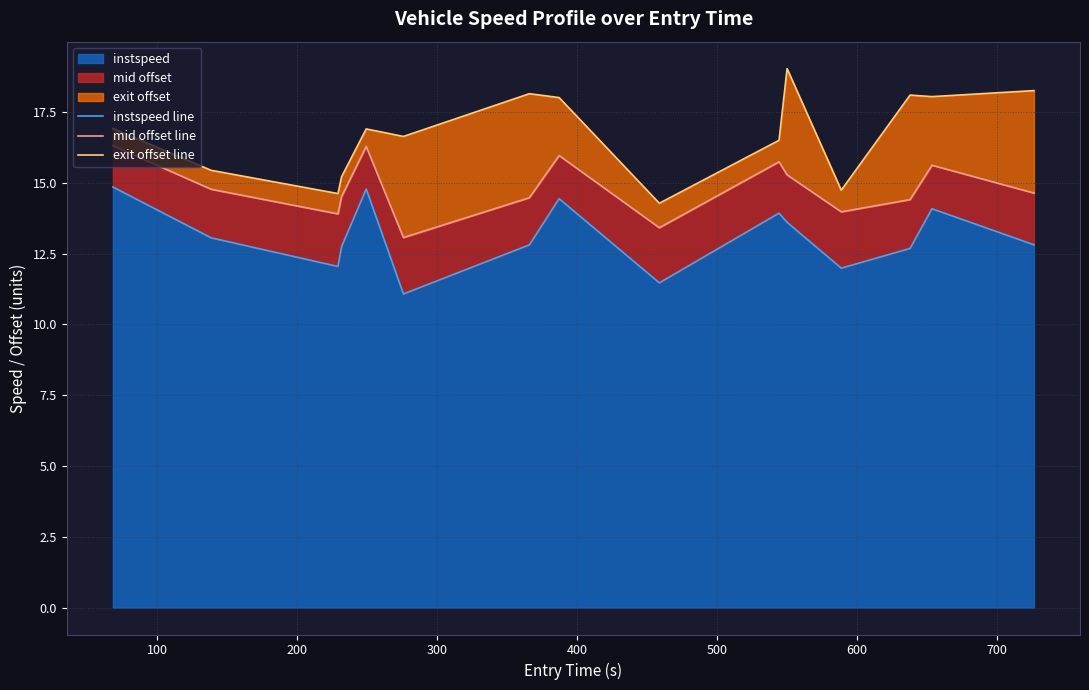

How many data points in exit offset line are less than 16?

5